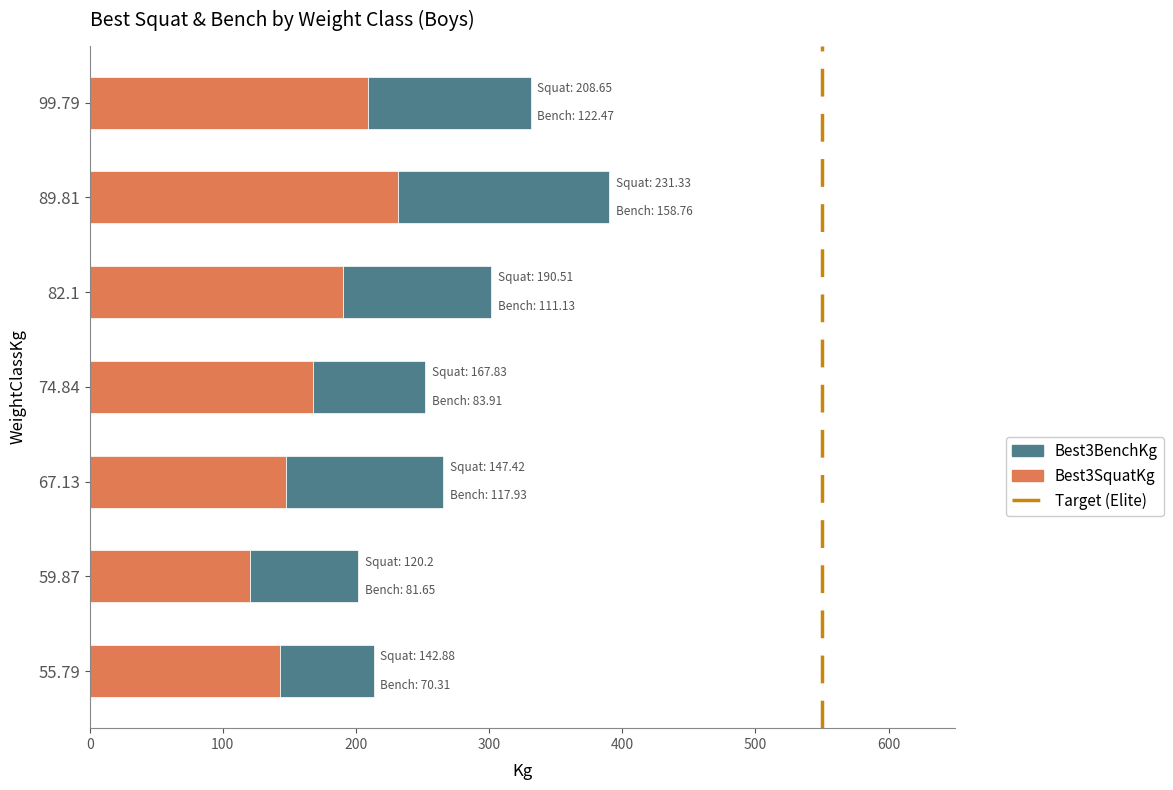

What is the total value across all series at 74.84?

251.7